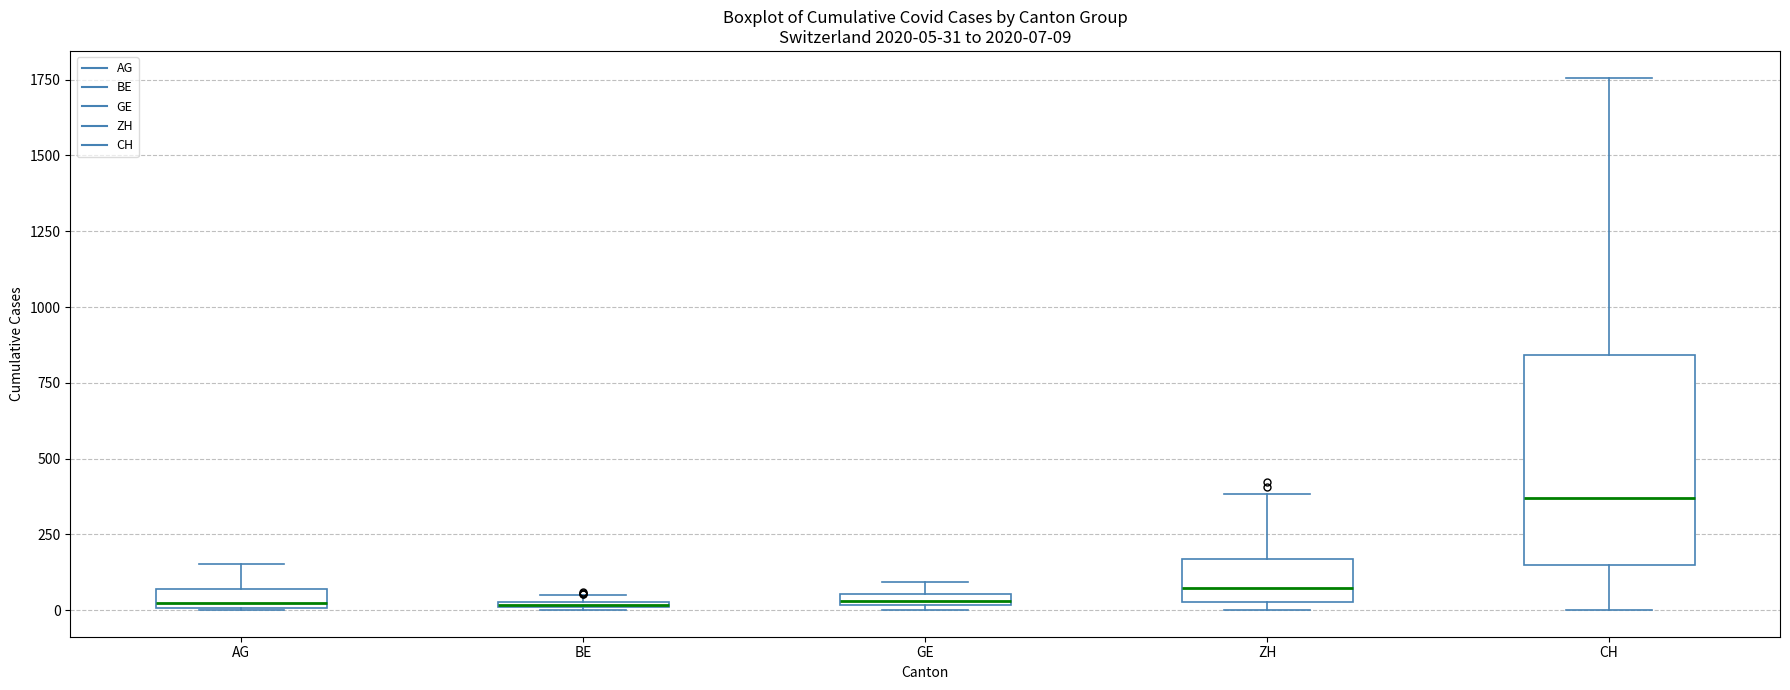

Which box is the tallest, from its lower edge to its upper edge?

CH